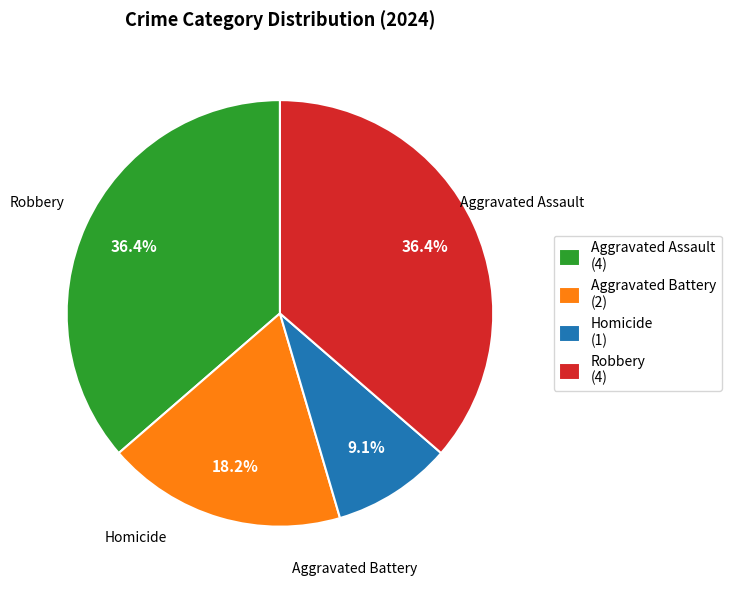

What percentage do Homicide and Aggravated Assault together represent?

45.5%